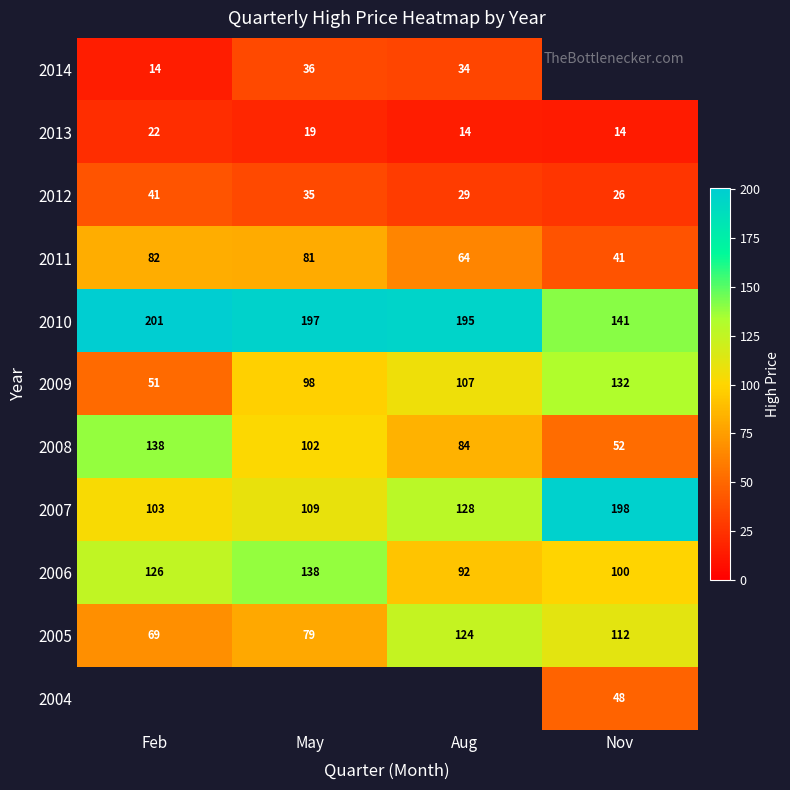

Rank the categories by 2012 value from lowest to highest.

Nov, Aug, May, Feb